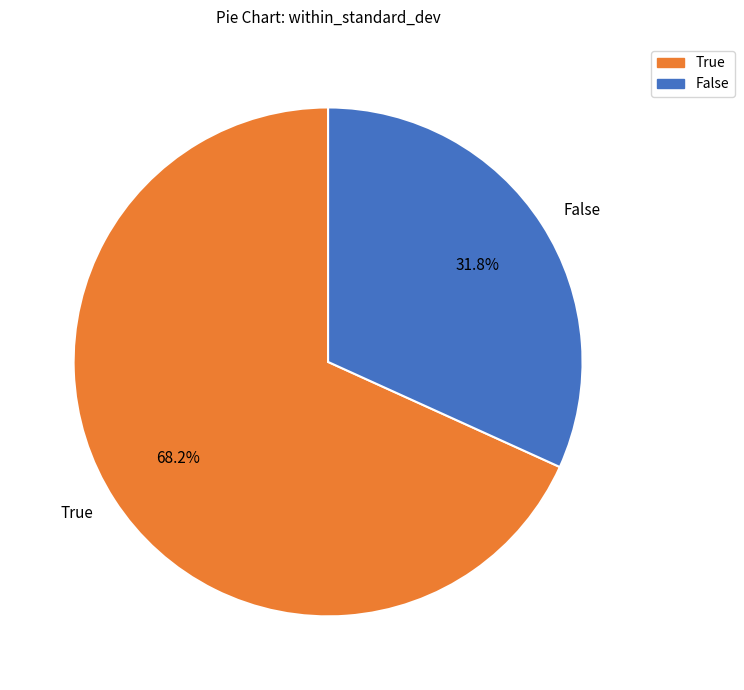

Which category has the smallest portion of the pie?

False